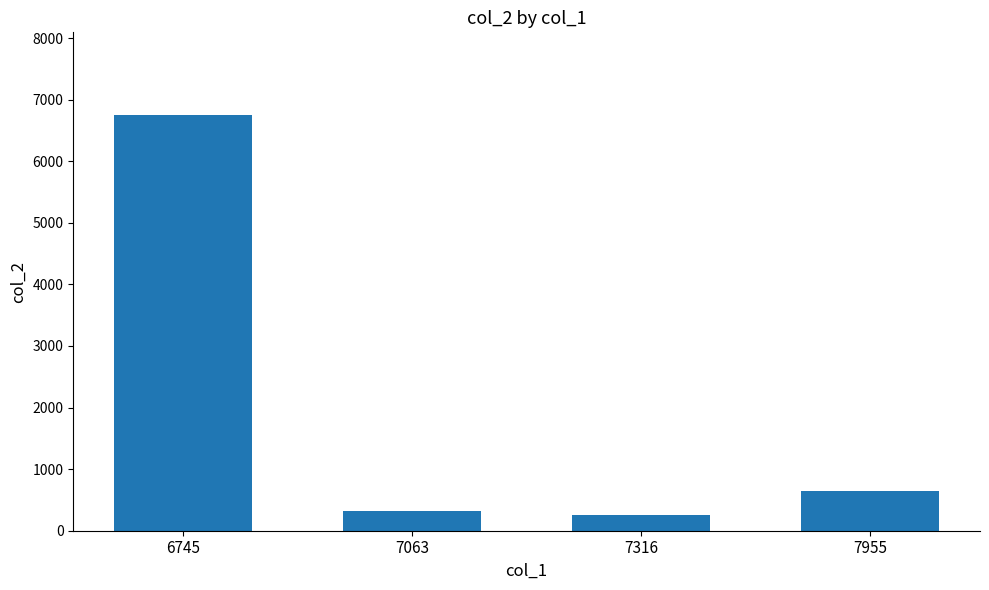

List the labels in order of value, smallest first.

7316, 7063, 7955, 6745